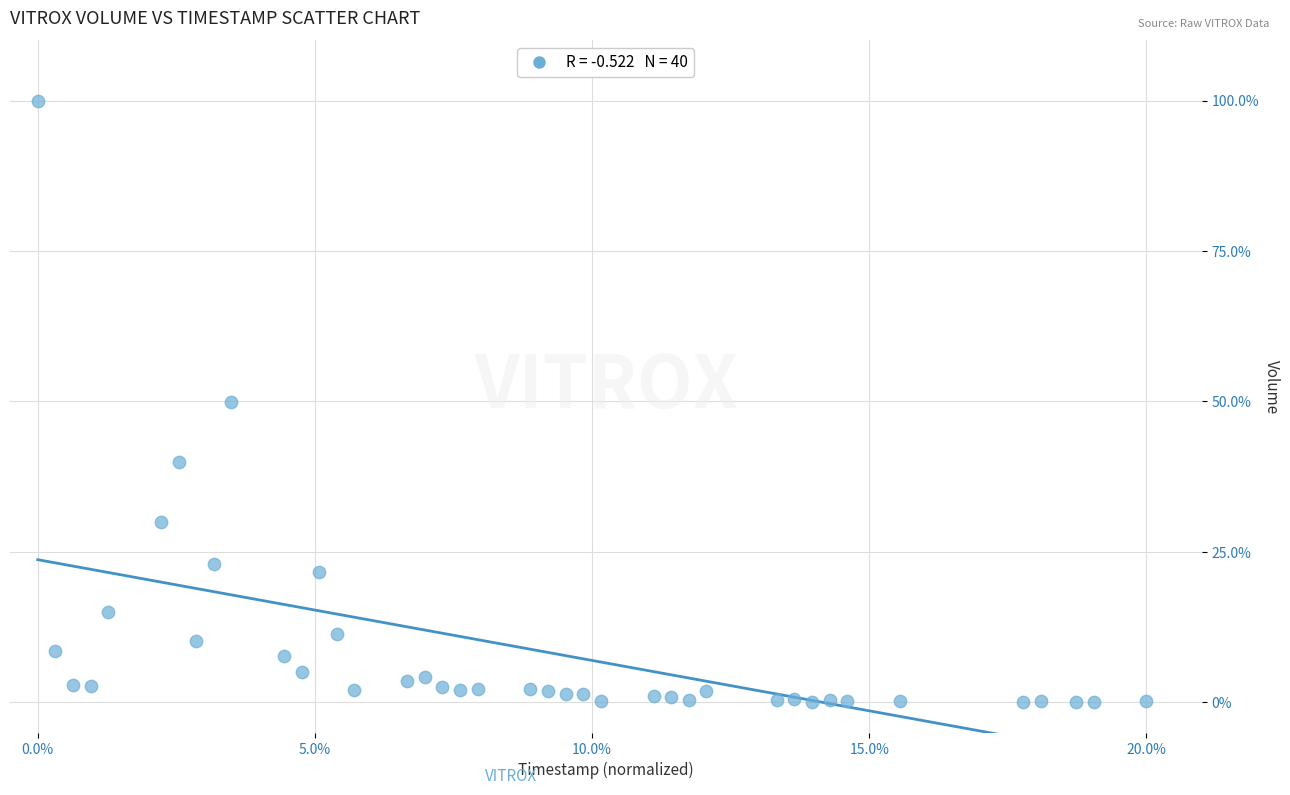

What is the range of Y values (max minus min)?

99.9